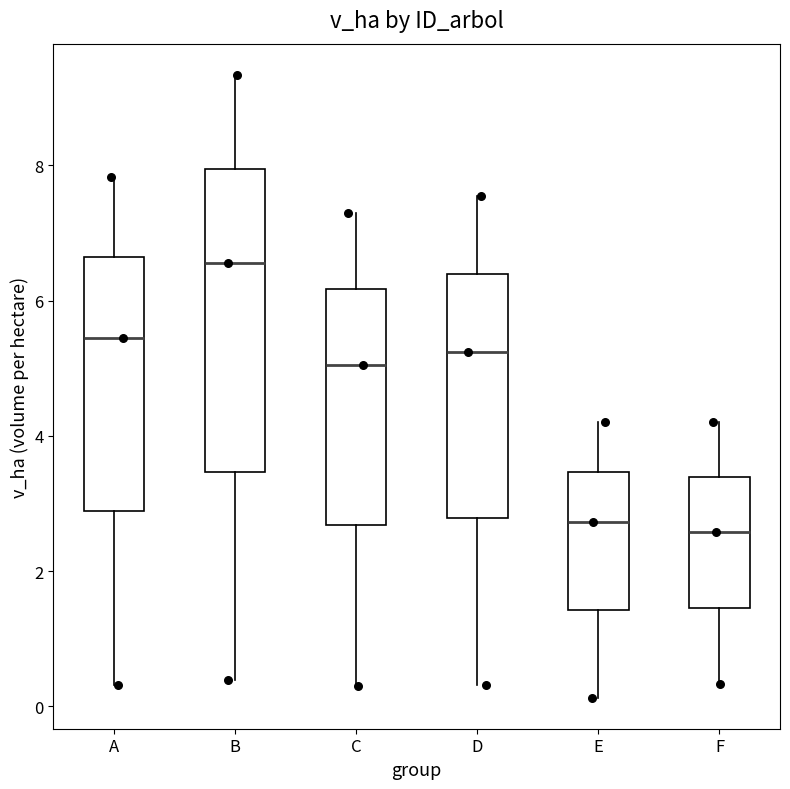

Which box's median line is the highest?

B